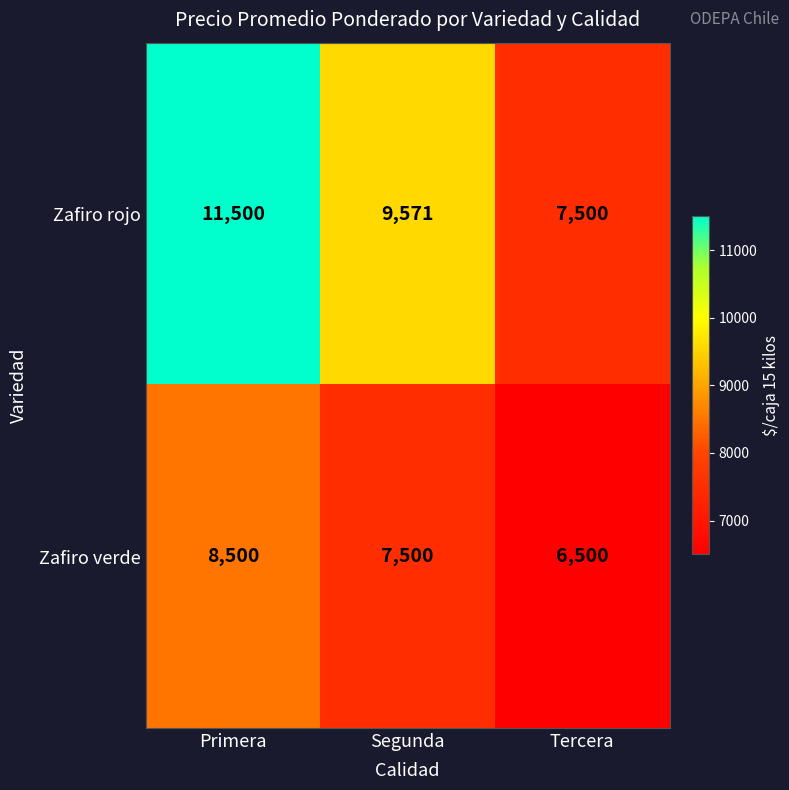

What is the difference between the highest and lowest values at Primera?

3000